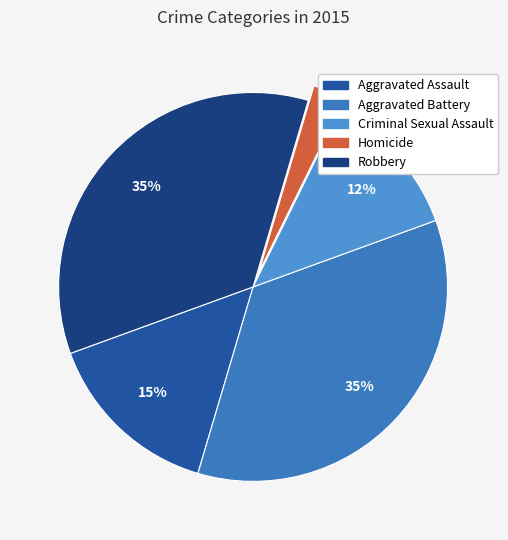

Between Criminal Sexual Assault and Aggravated Assault, which is larger?

Aggravated Assault